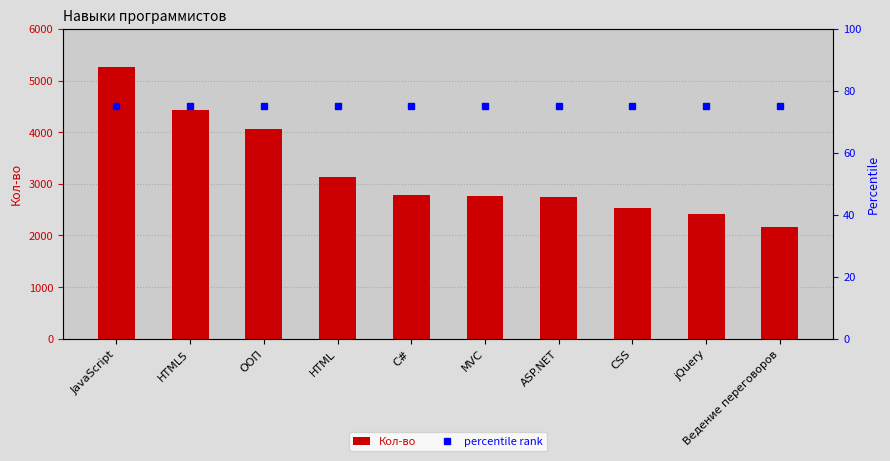

What is the minimum value for Кол-во?

2171